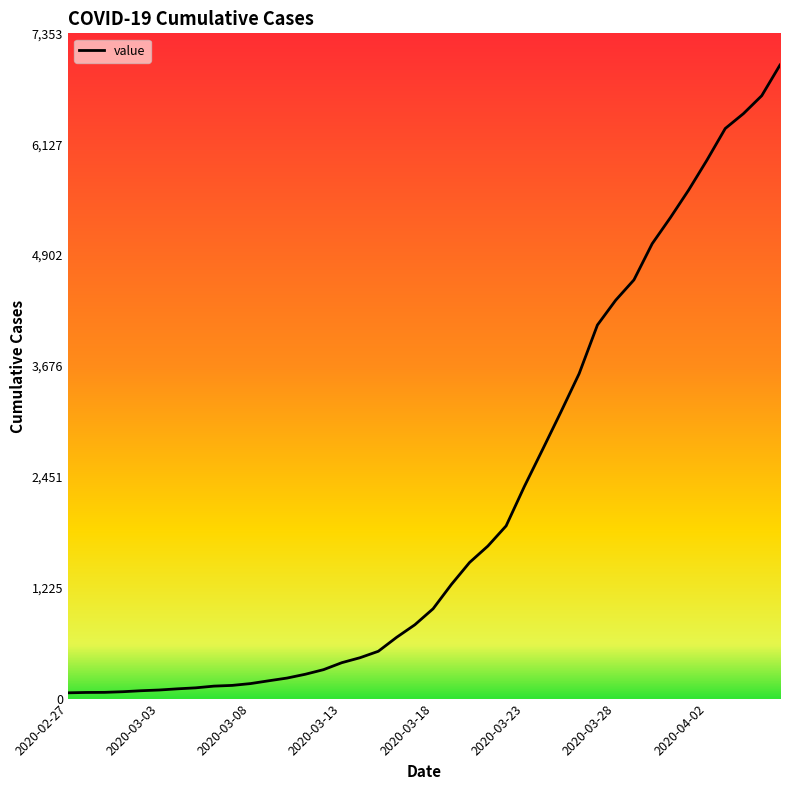

What is the difference between the maximum and minimum values?

6939